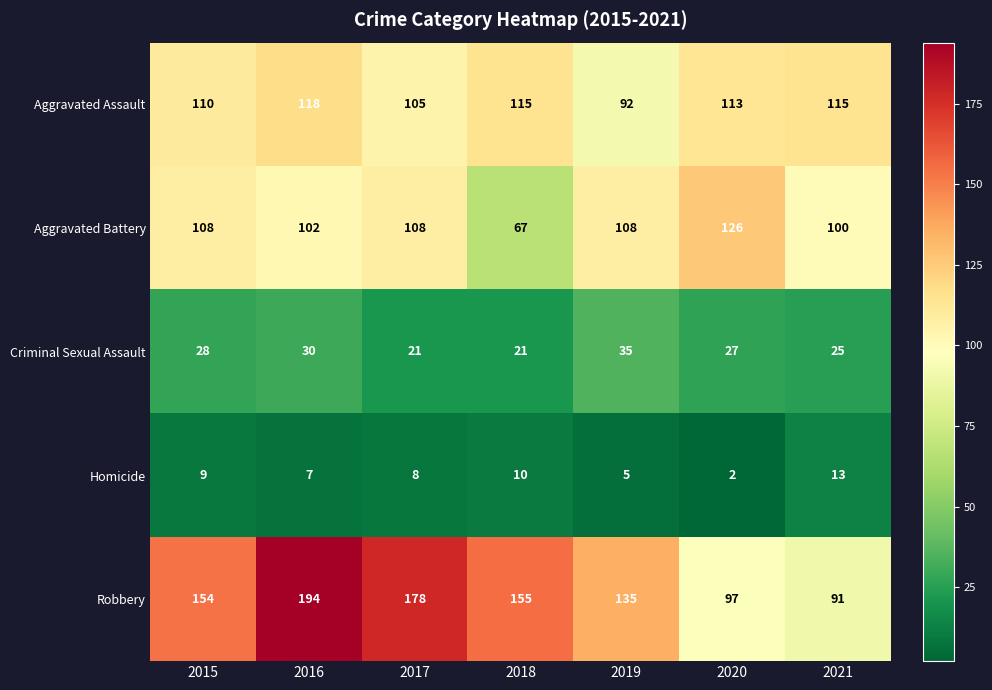

What is the total value across all series at 2016?

451